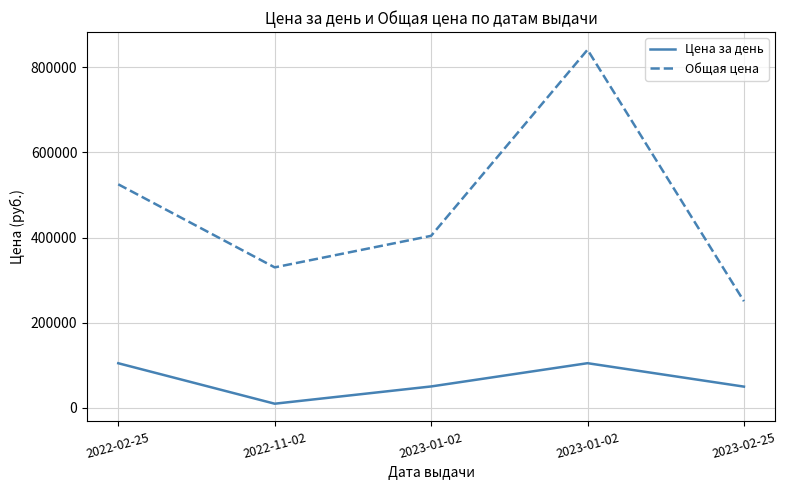

What is the label of the 2nd point from the left?

2022-11-02